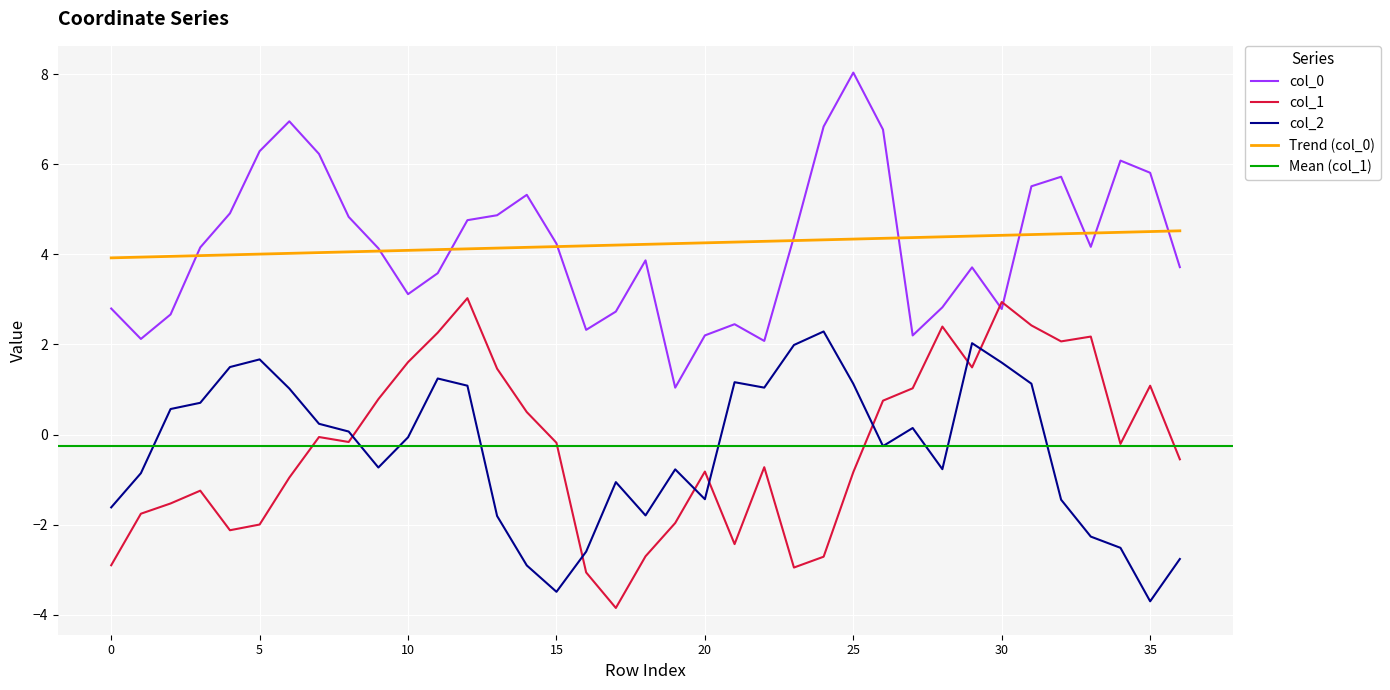

What is the value of the col_1 point at the 12th from the left?

2.3